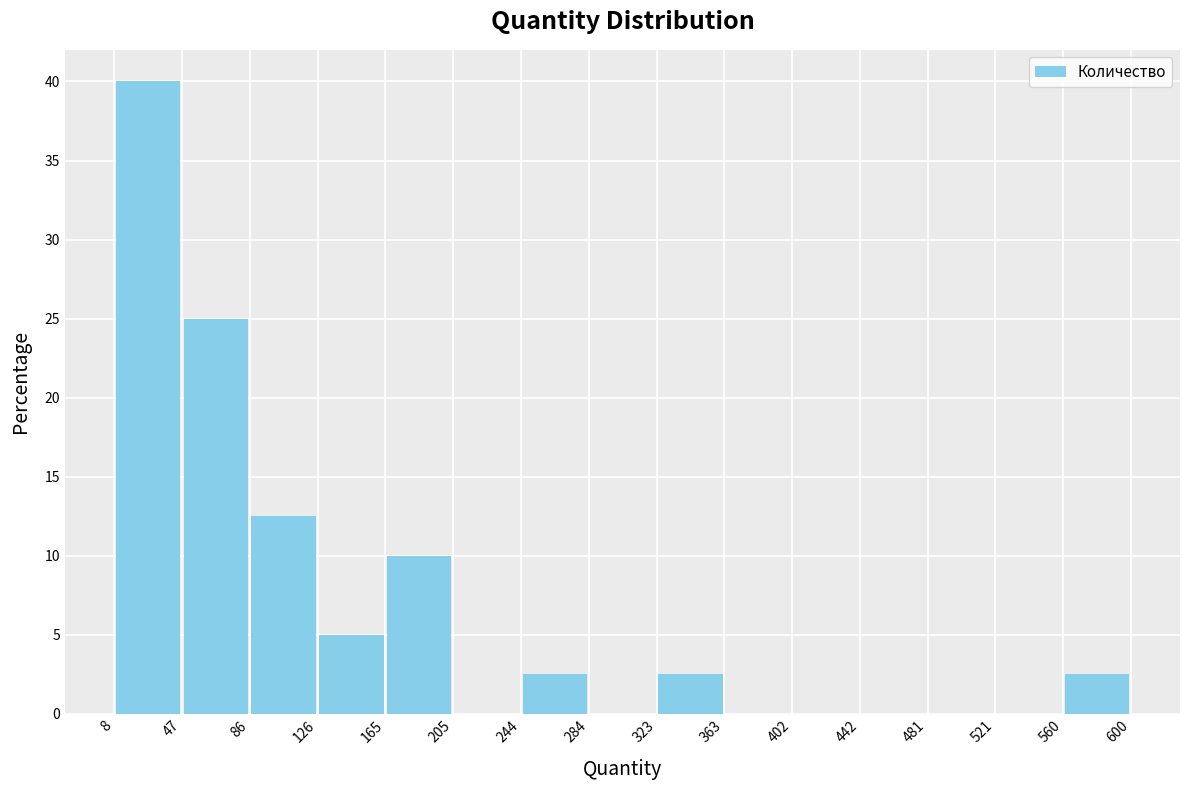

Reading left to right, list every bar in this chart as the range it spans on the x-axis followed by its height. The values are not printed on the chart, so give them approximately, as read against the axis.

8 to 47: 40.0
47 to 86: 25.0
86 to 126: 12.5
126 to 165: 5.0
165 to 205: 10.0
205 to 244: 0
244 to 284: 2.5
284 to 323: 0
323 to 363: 2.5
363 to 402: 0
402 to 442: 0
442 to 481: 0
481 to 521: 0
521 to 560: 0
560 to 600: 2.5